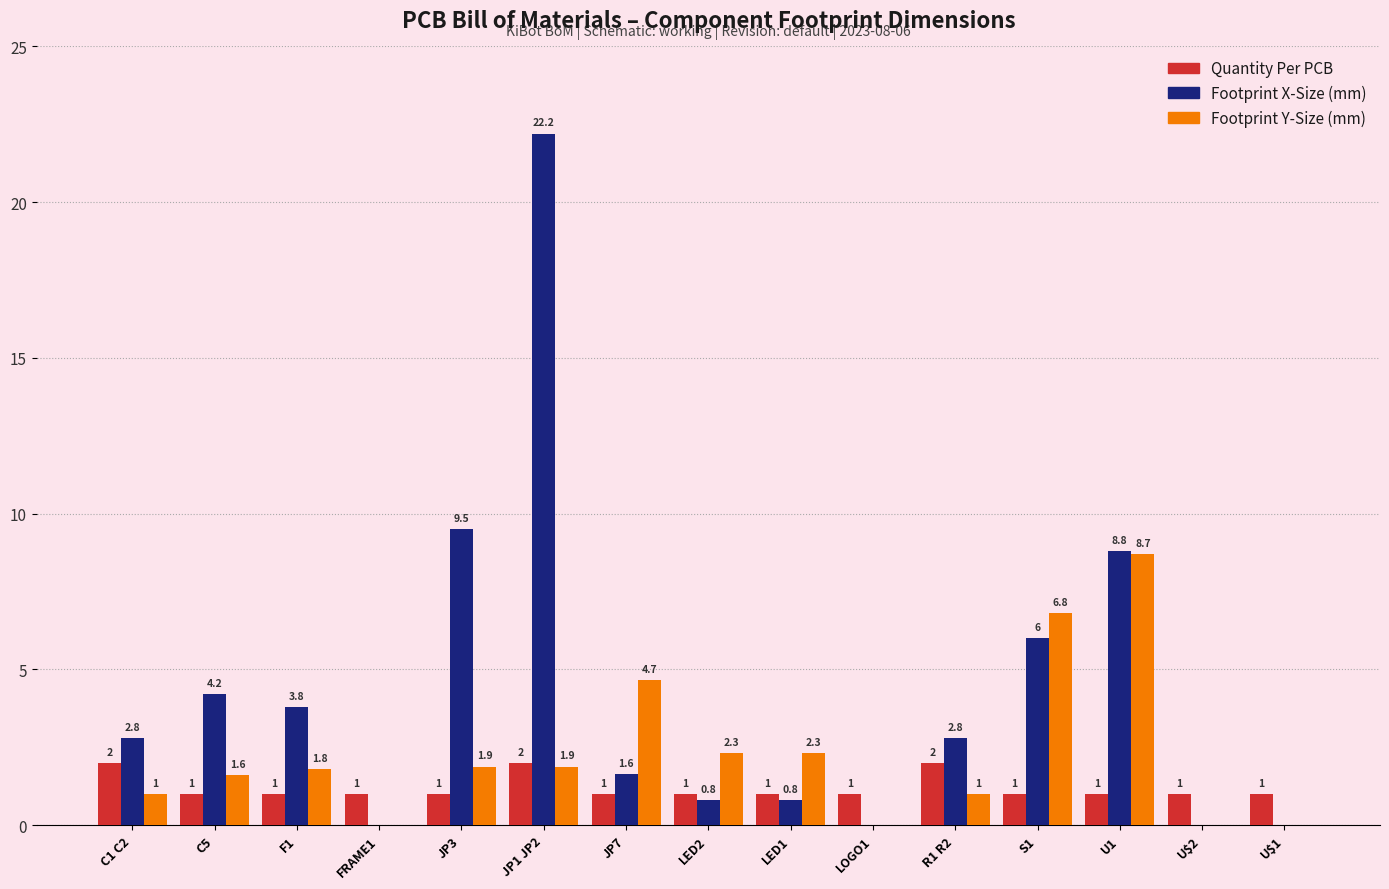

Is the value of Footprint Y-Size (mm) at S1 greater than the value of Footprint X-Size (mm) at C1 C2?

Yes